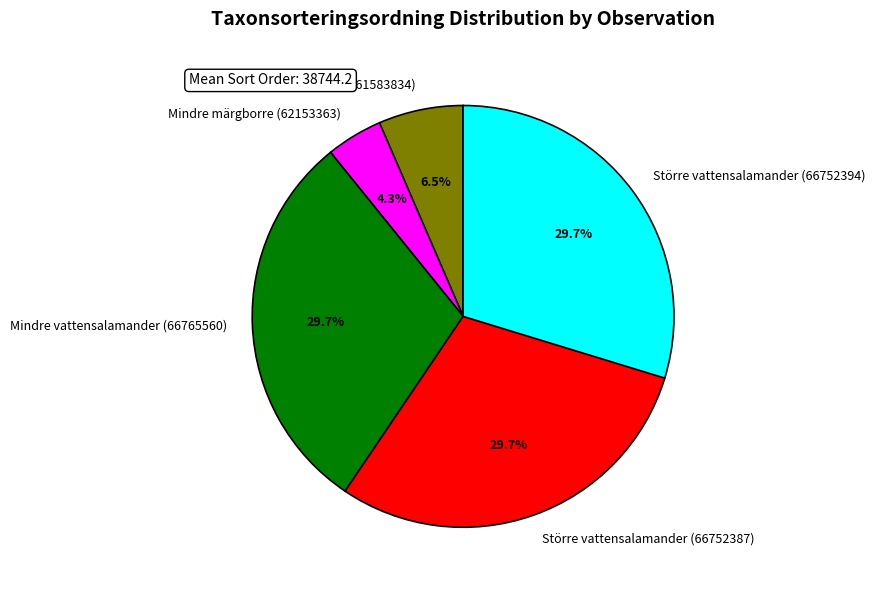

Is there any slice that represents more than half of the pie?

No